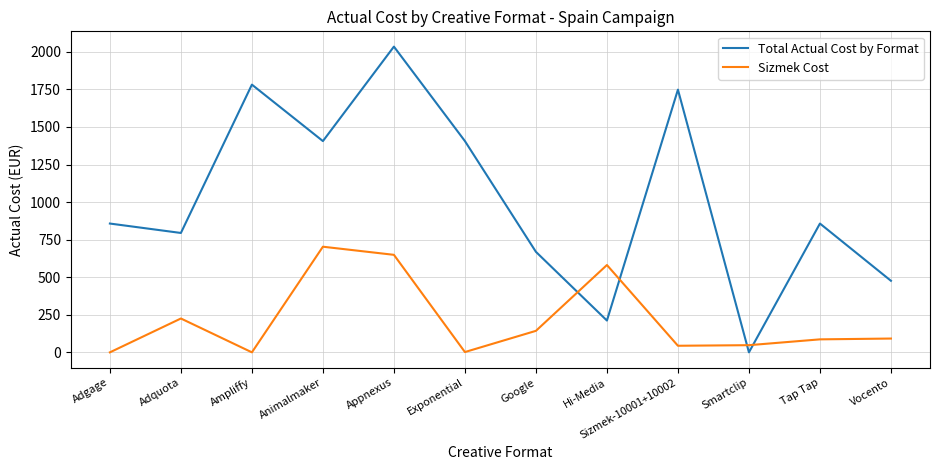

How many values in the Sizmek Cost series are below 91?

6